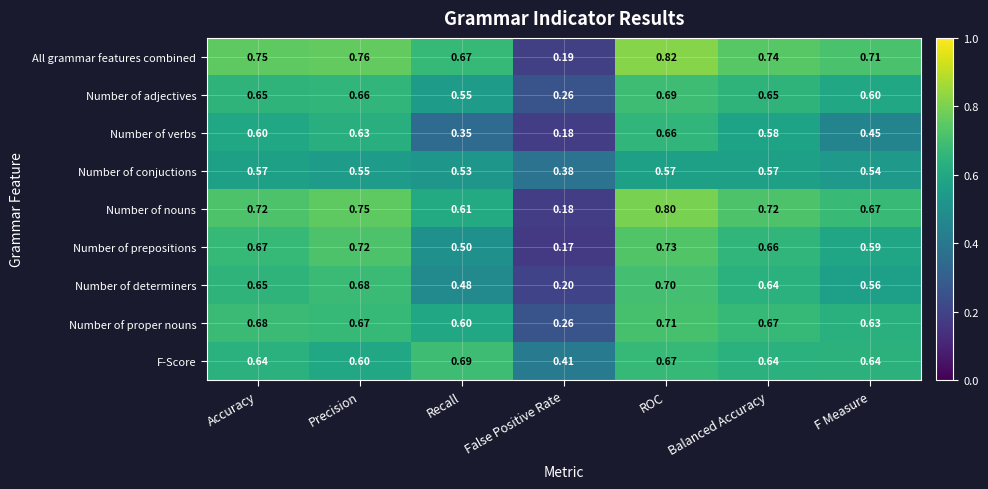

Which category has the lowest value in the Number of proper nouns series?

False Positive Rate